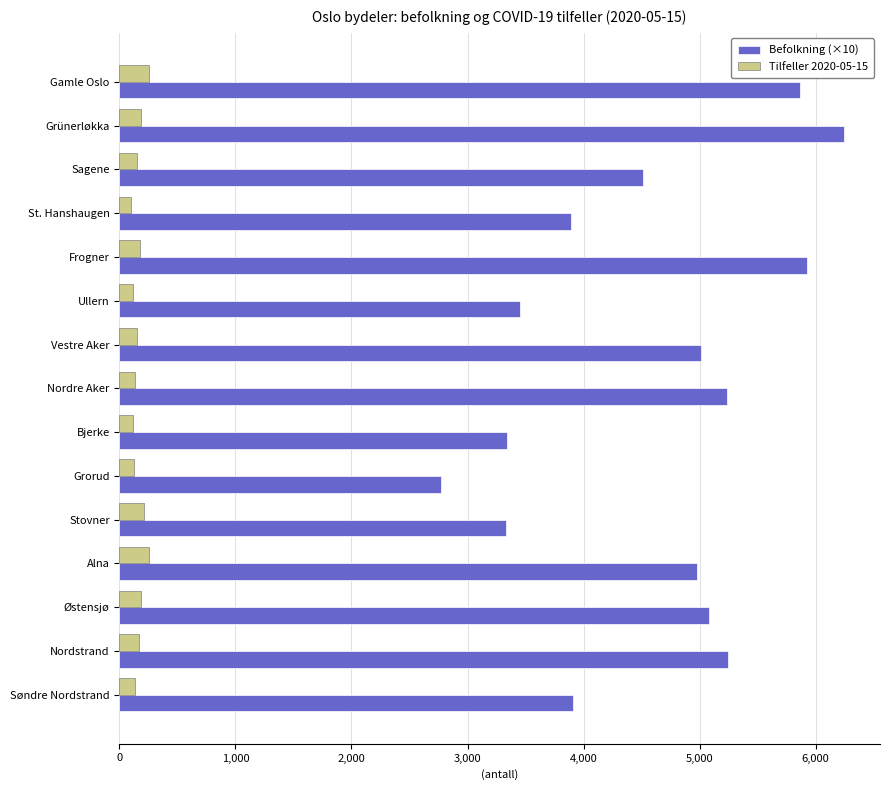

How many values in the Befolkning (×10) series are below 4980?

7